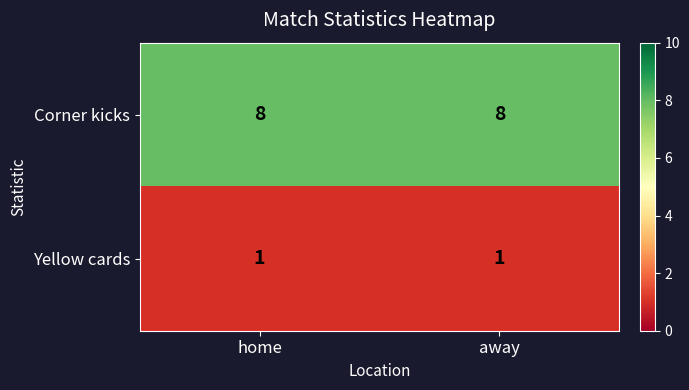

Reading right to left, extract all data points from this chart.

Corner kicks: 8	8
Yellow cards: 1	1